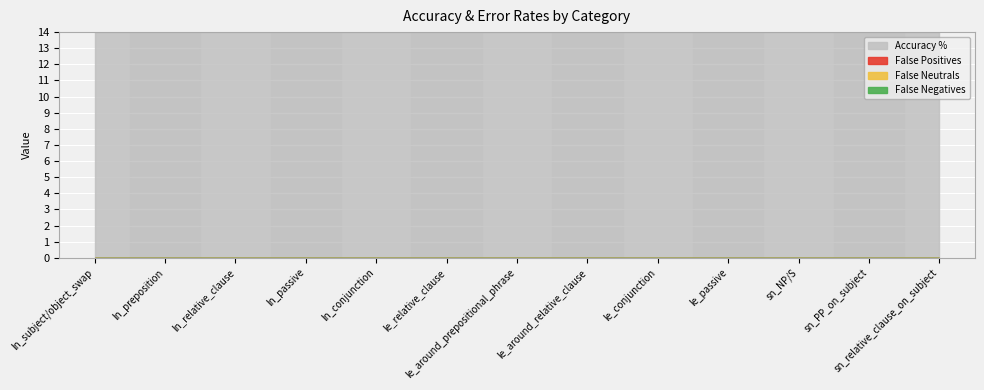

What is the greatest value displayed?

100